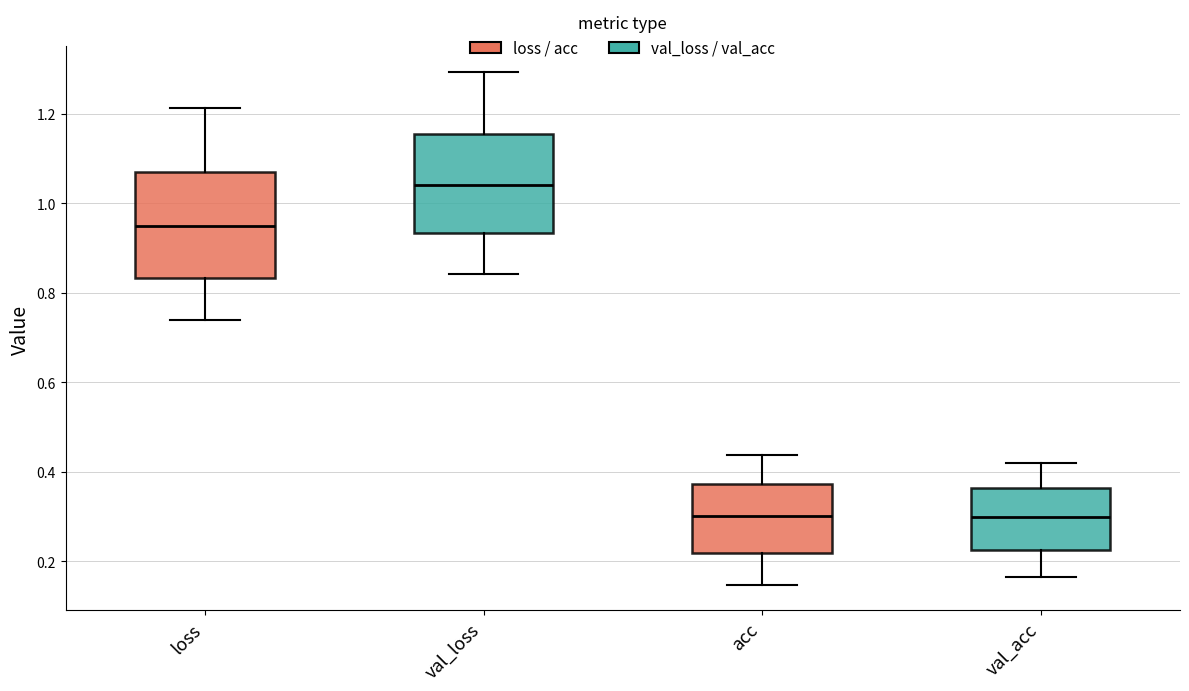

Where does the upper whisker of the box for acc end on the y-axis? The values are not printed on the chart, so give them approximately, as read against the axis.

0.44